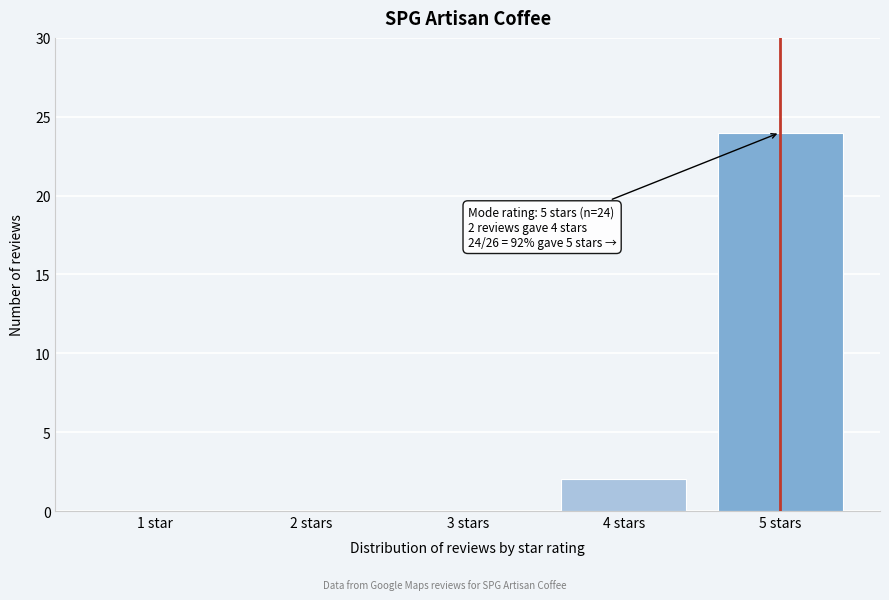

Reading right to left, what are all the values shown in this chart?

5 stars=24	4 stars=2	3 stars=0	2 stars=0	1 star=0